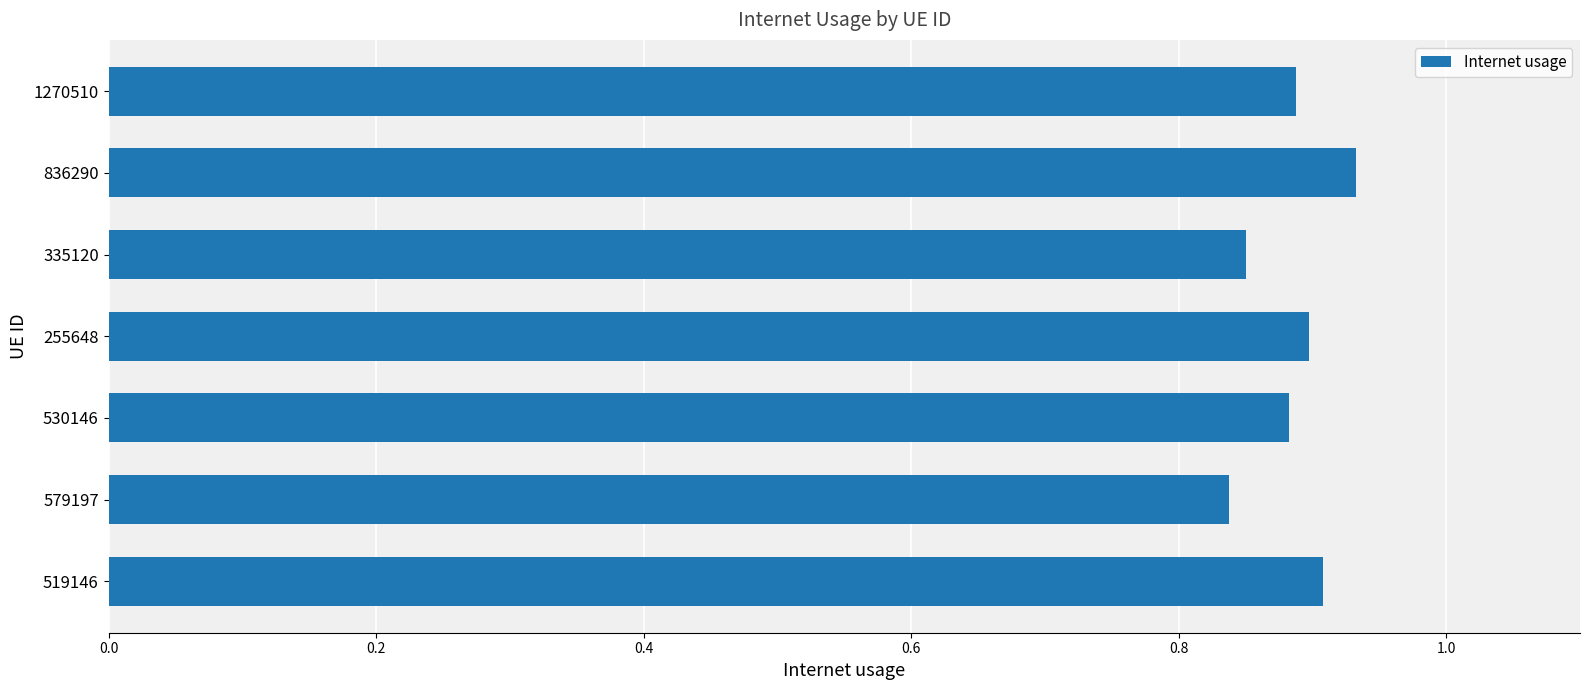

How many values are between 0 and 1?

7